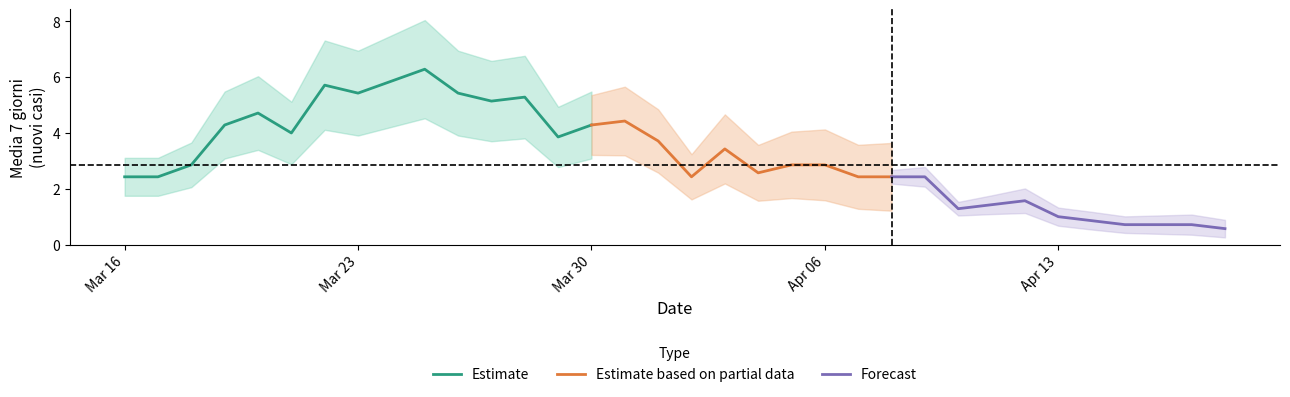

Reading right to left, list all the values displayed in this chart.

2020-04-18=0.6	2020-04-17=0.7	2020-04-16=0.7	2020-04-15=0.7	2020-04-14=0.9	2020-04-13=1.0	2020-04-12=1.6	2020-04-11=1.4	2020-04-10=1.3	2020-04-09=2.4	2020-04-08=2.4	2020-04-07=2.4	2020-04-06=2.9	2020-04-05=2.9	2020-04-04=2.6	2020-04-03=3.4	2020-04-02=2.4	2020-04-01=3.7	2020-03-31=4.4	2020-03-30=4.3	2020-03-29=3.9	2020-03-28=5.3	2020-03-27=5.1	2020-03-26=5.4	2020-03-25=6.3	2020-03-24=5.9	2020-03-23=5.4	2020-03-22=5.7	2020-03-21=4.0	2020-03-20=4.7	2020-03-19=4.3	2020-03-18=2.9	2020-03-17=2.4	2020-03-16=2.4